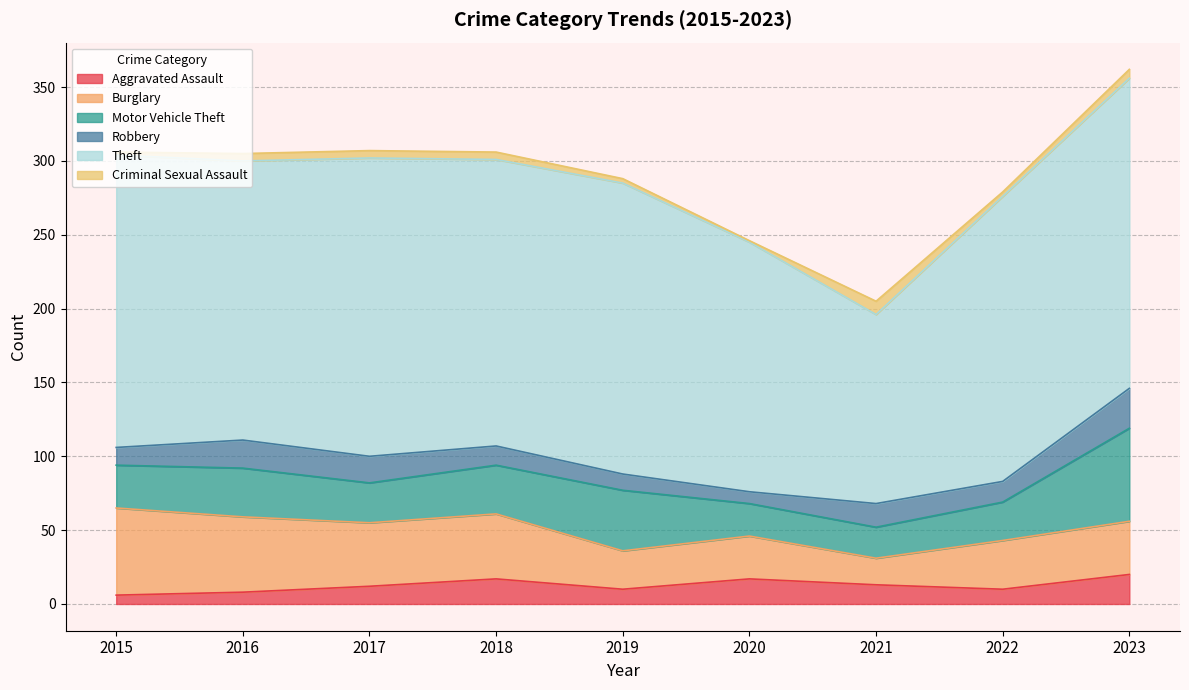

List the series in order of their peak value, highest first.

Theft, Motor Vehicle Theft, Burglary, Robbery, Aggravated Assault, Criminal Sexual Assault